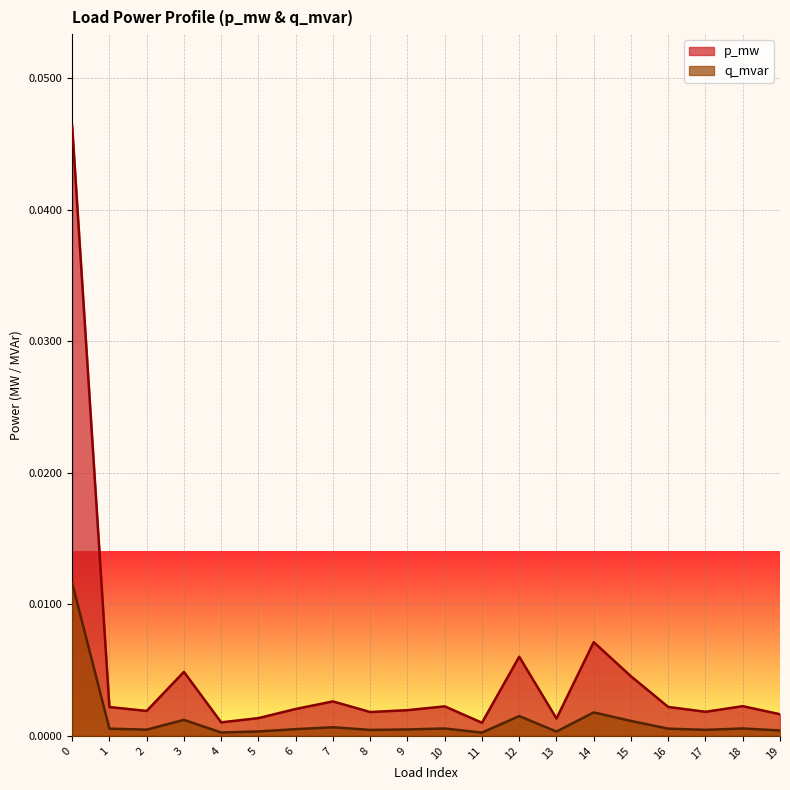

Where is the first local minimum for q_mvar?

2